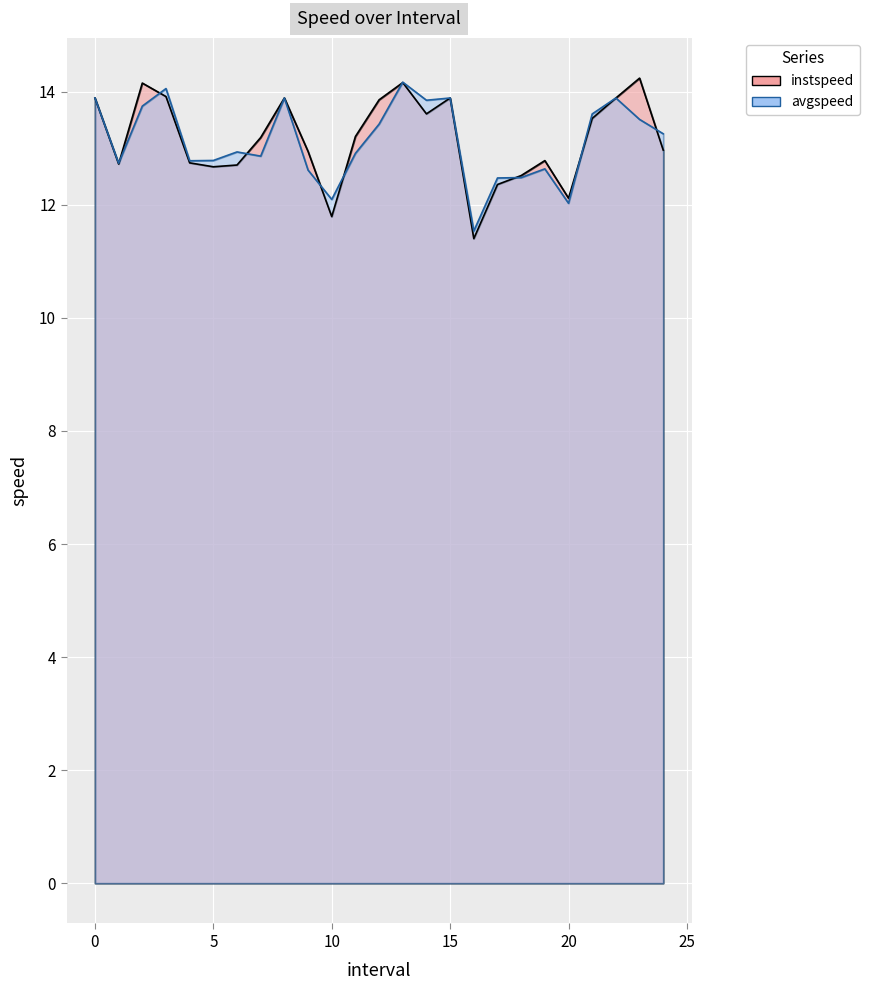

What is the value of the instspeed point at the 7th from the left?

12.7